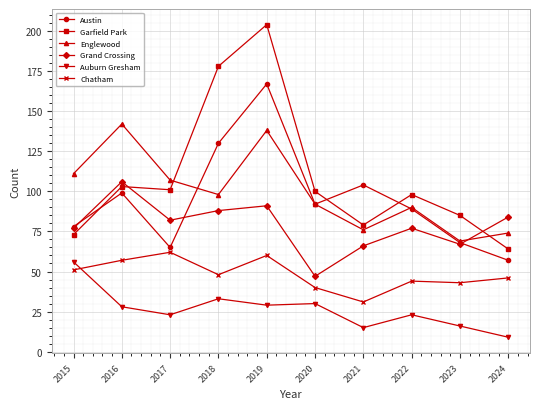

True or false: Auburn Gresham has more than 1 points higher than both neighbors.

True